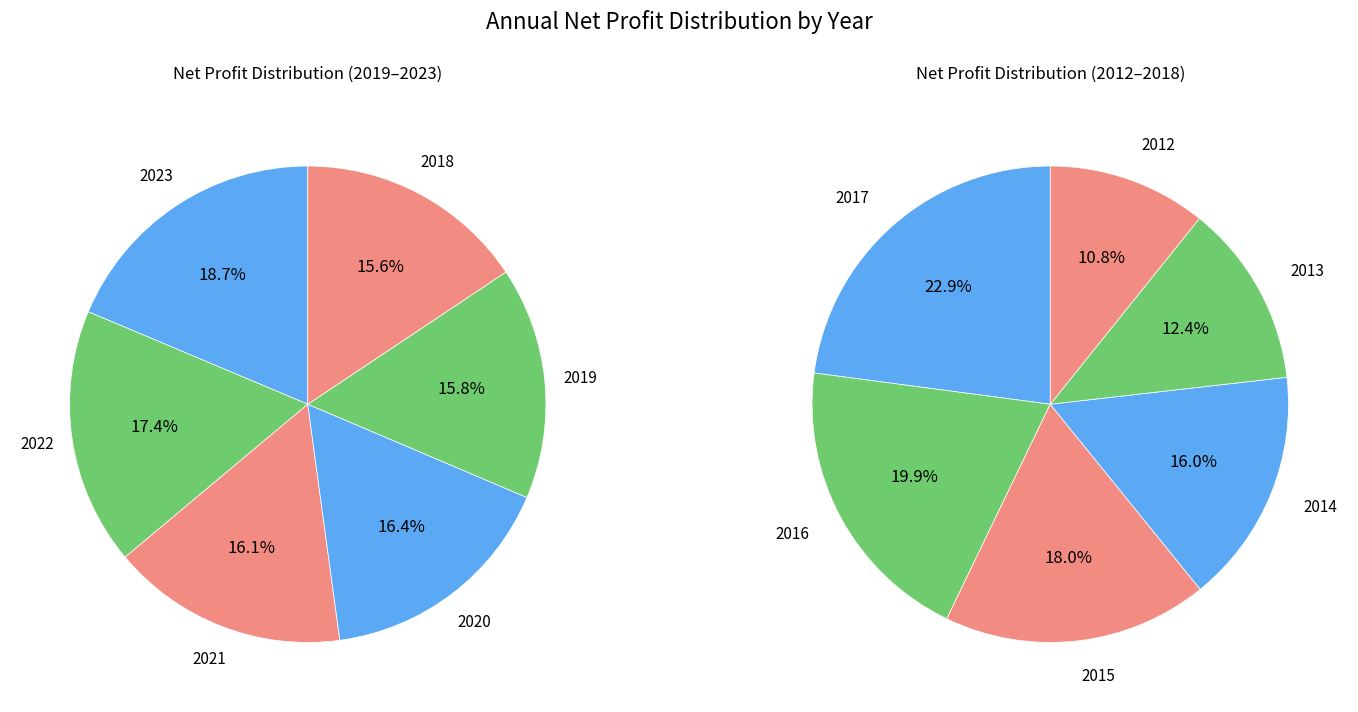

Is it true that 2010 is 1% of the pie?

False